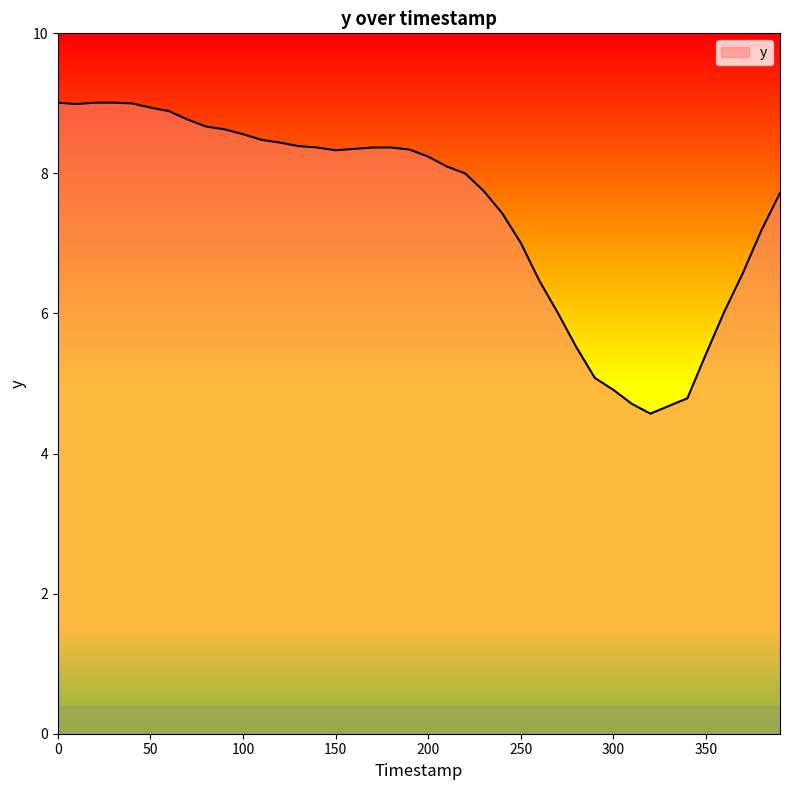

What is the smallest value displayed?

4.6